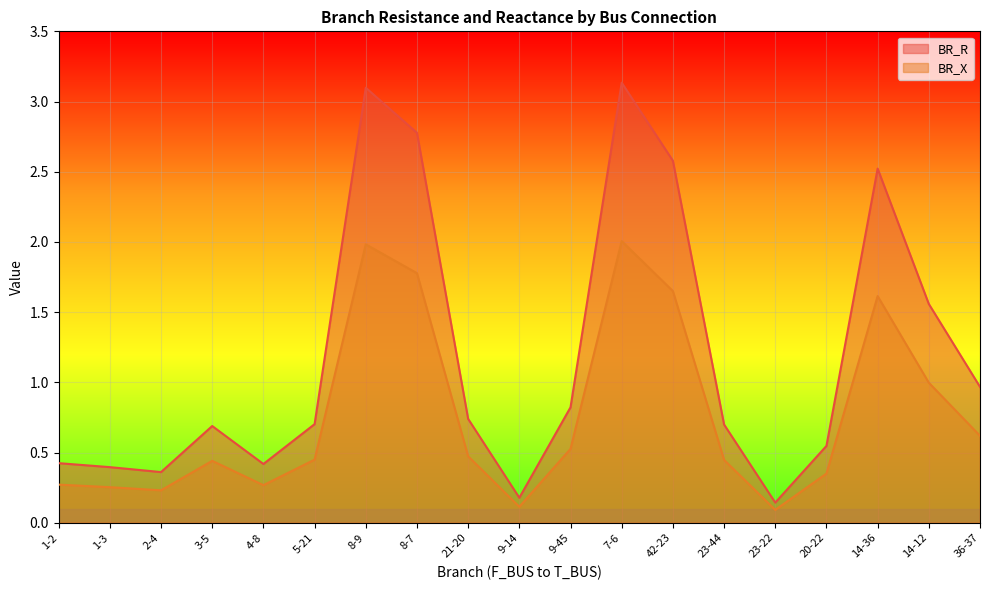

True or false: BR_X and BR_R intersect in this chart.

False